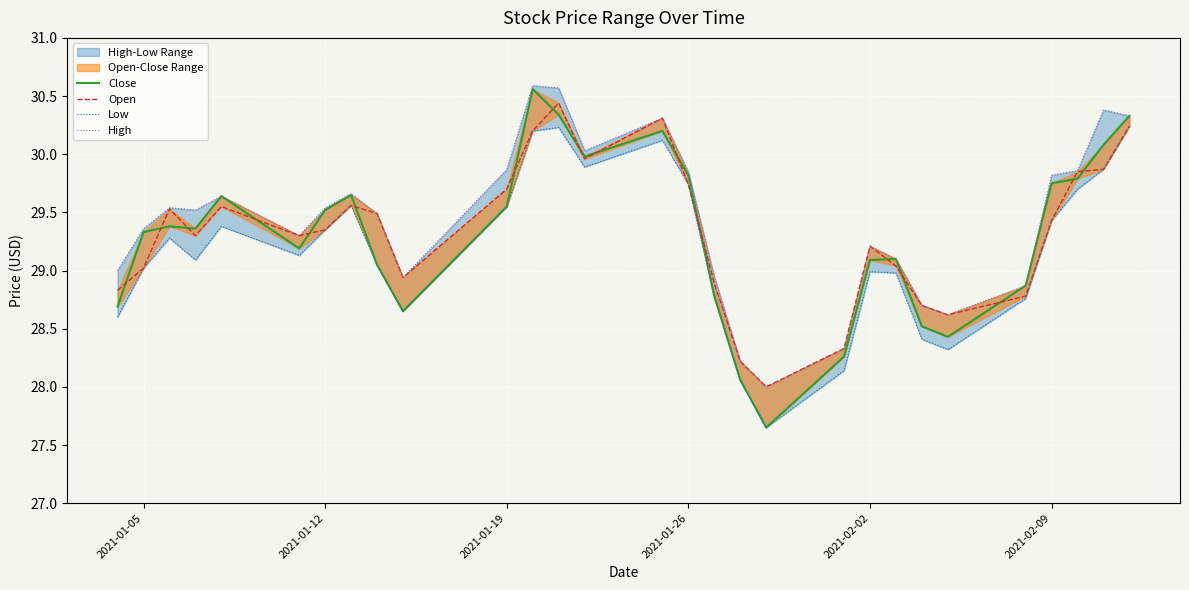

Which series has the largest total across all categories?

High